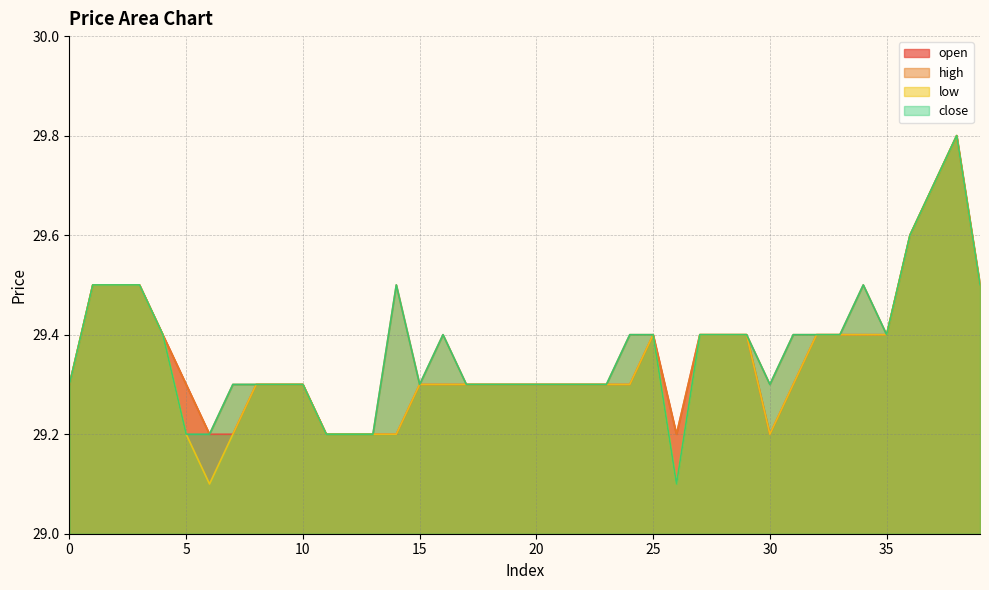

What is the maximum value for open?

29.8